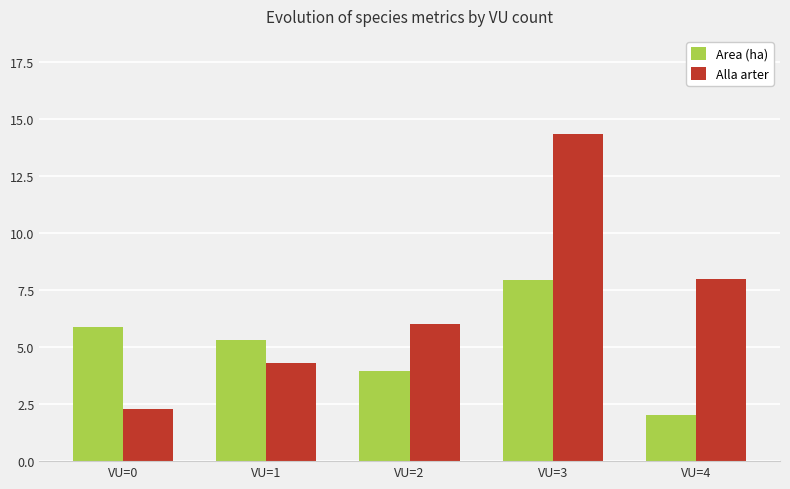

Which series has the widest spread of values?

Alla arter